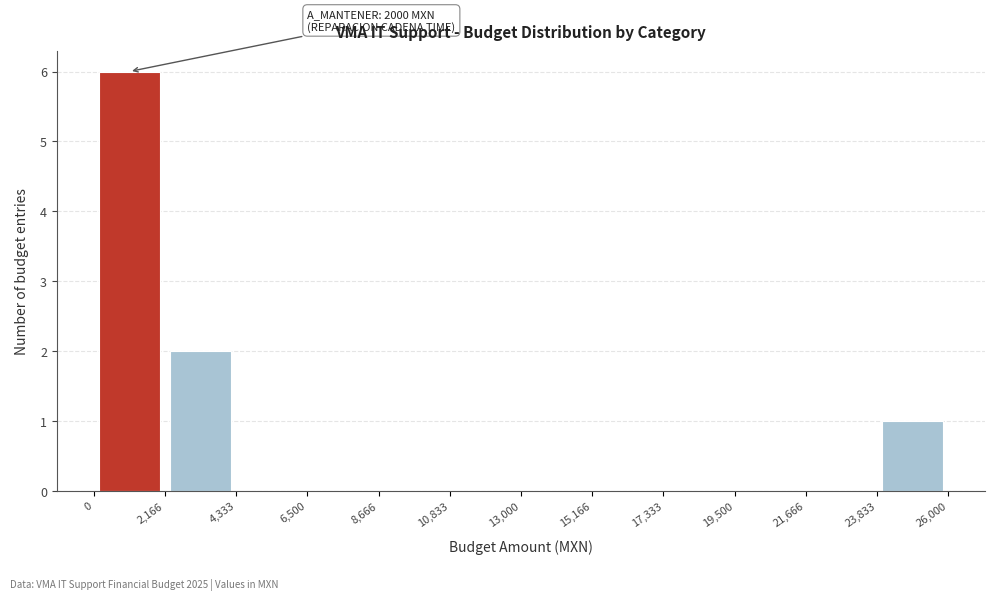

Which range on the x-axis has the tallest bar?

0 to 2,166